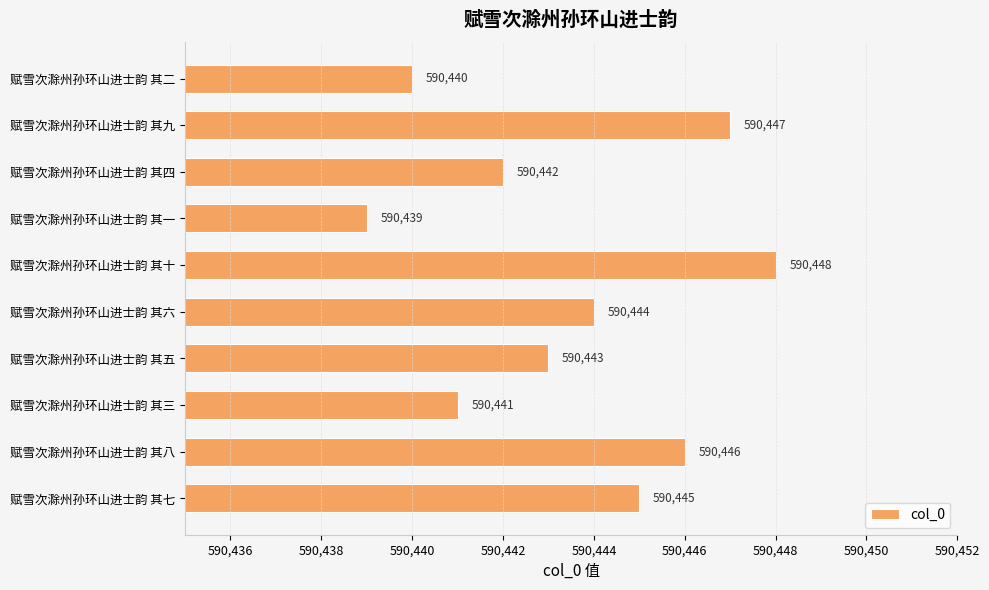

The value at 赋雪次滁州孙环山进士韵 其六 is 1043474. True or false?

False